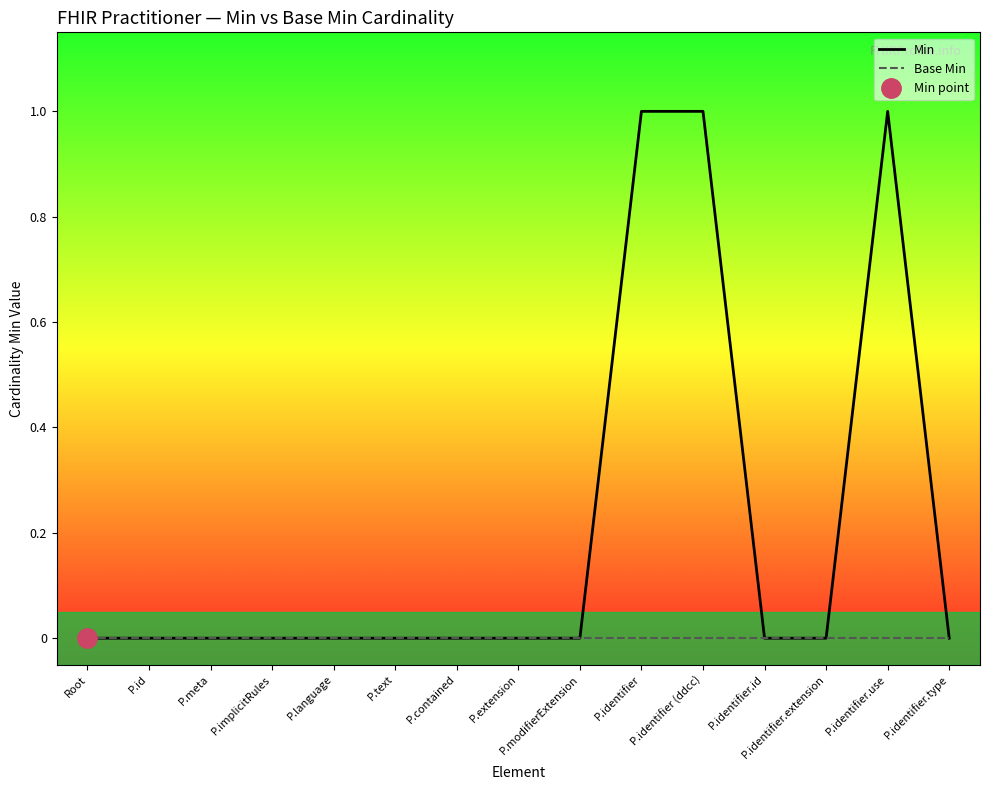

What is the difference between the maximum and minimum values in the Min series?

1